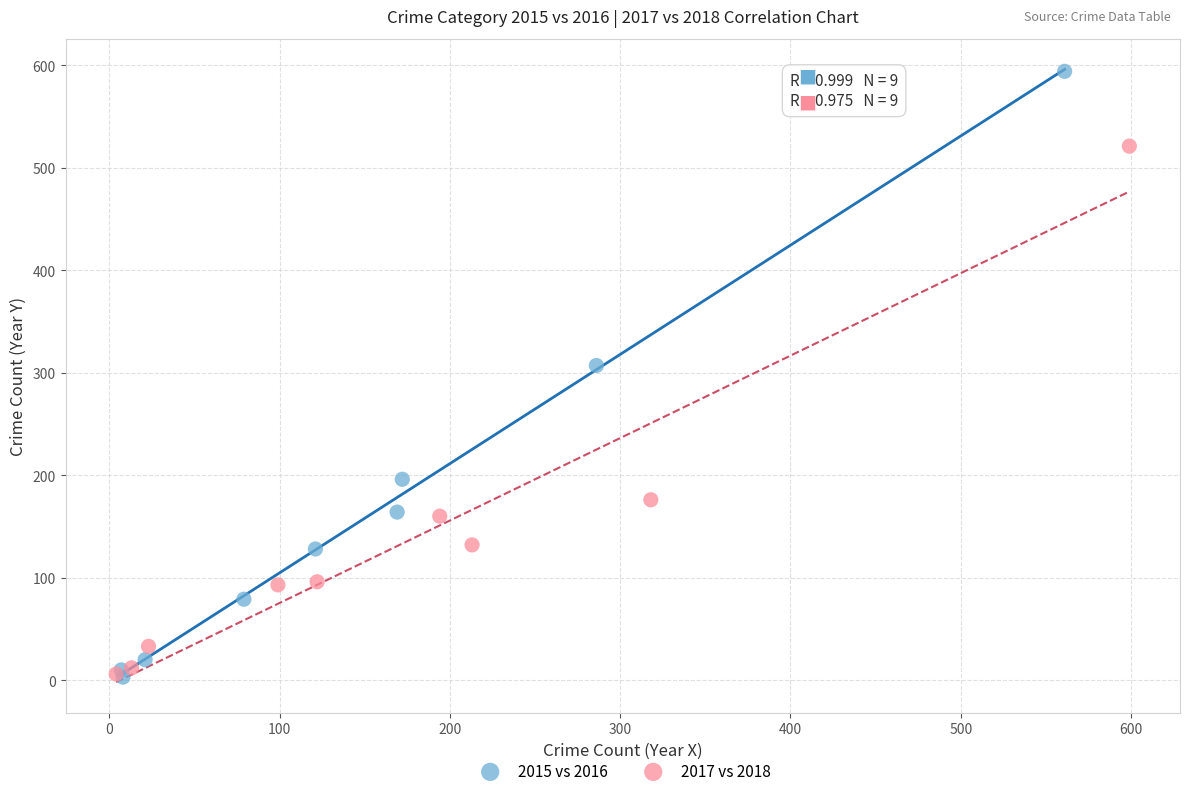

Which series reaches the maximum Y coordinate?

2015 vs 2016